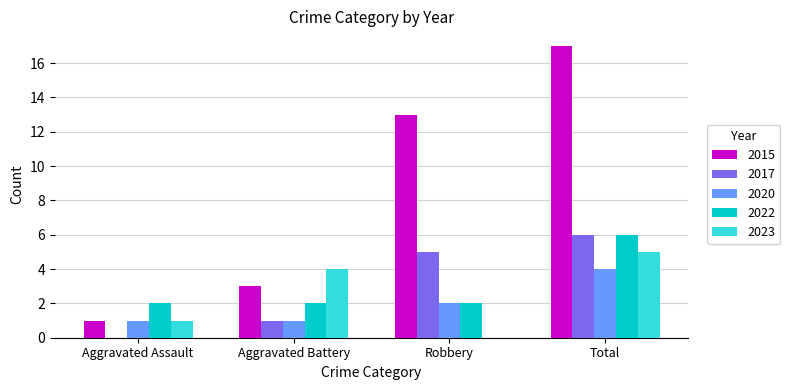

How many 2022 values are between 2 and 6?

4